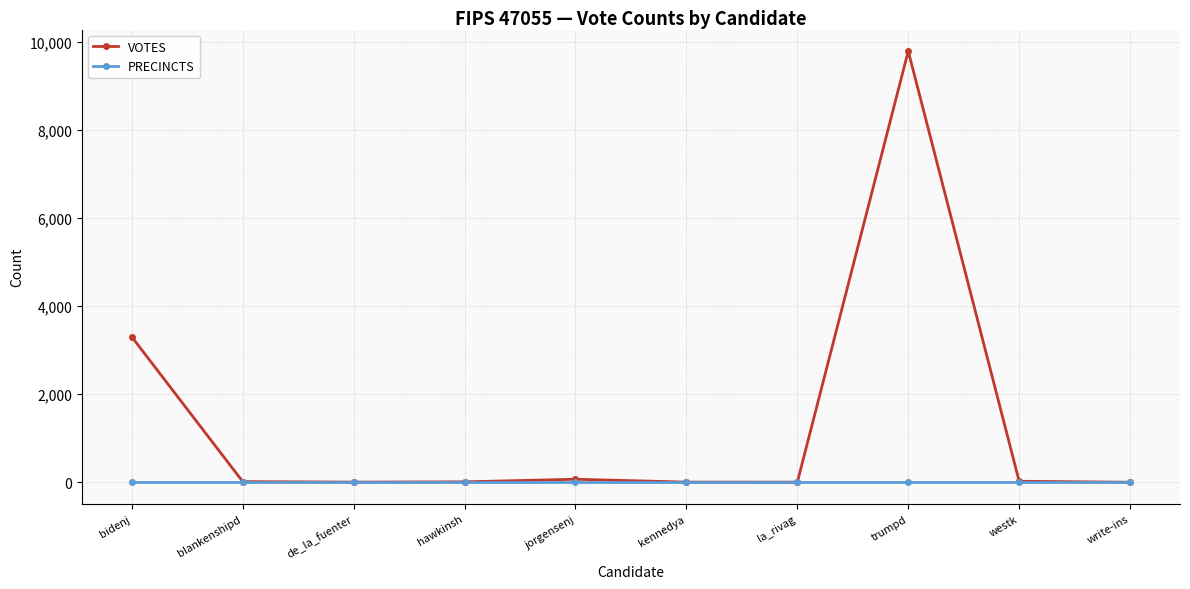

List the series in order of their overall mean, lowest first.

PRECINCTS, VOTES